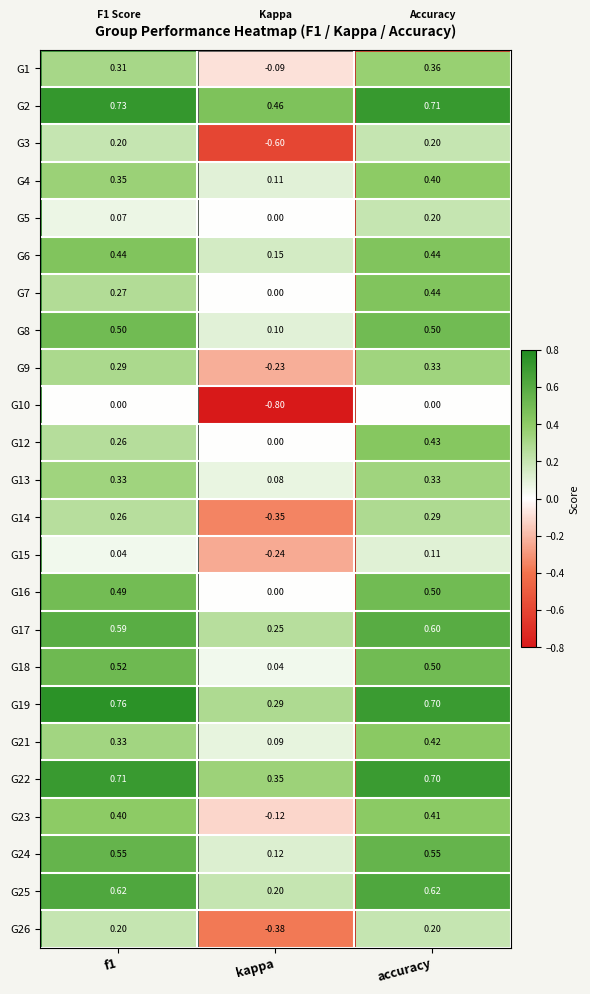

At how many categories does at least one series exceed 0?

3